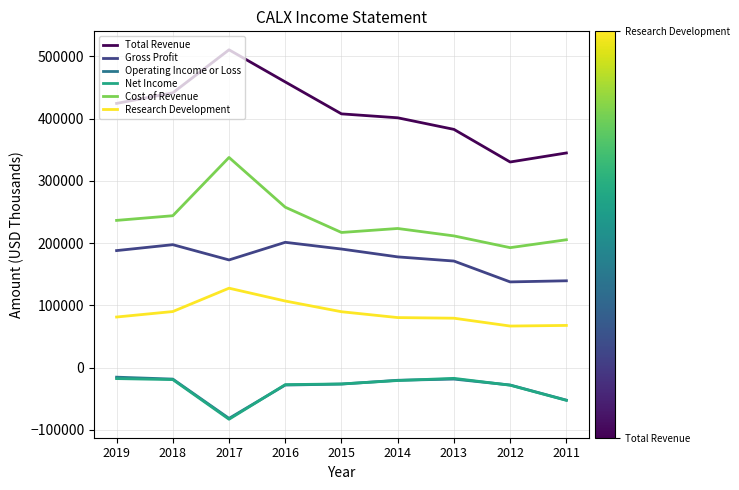

Which series has the widest spread of values?

Total Revenue